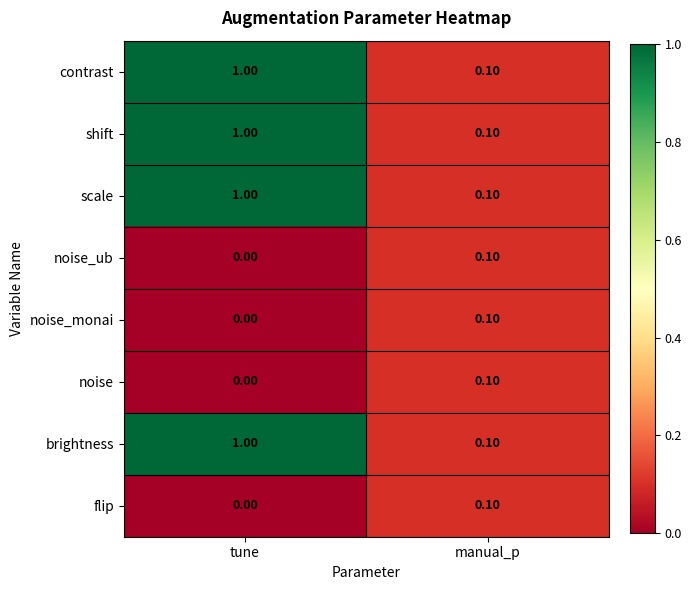

What is the difference between the maximum and minimum values in the contrast series?

0.9